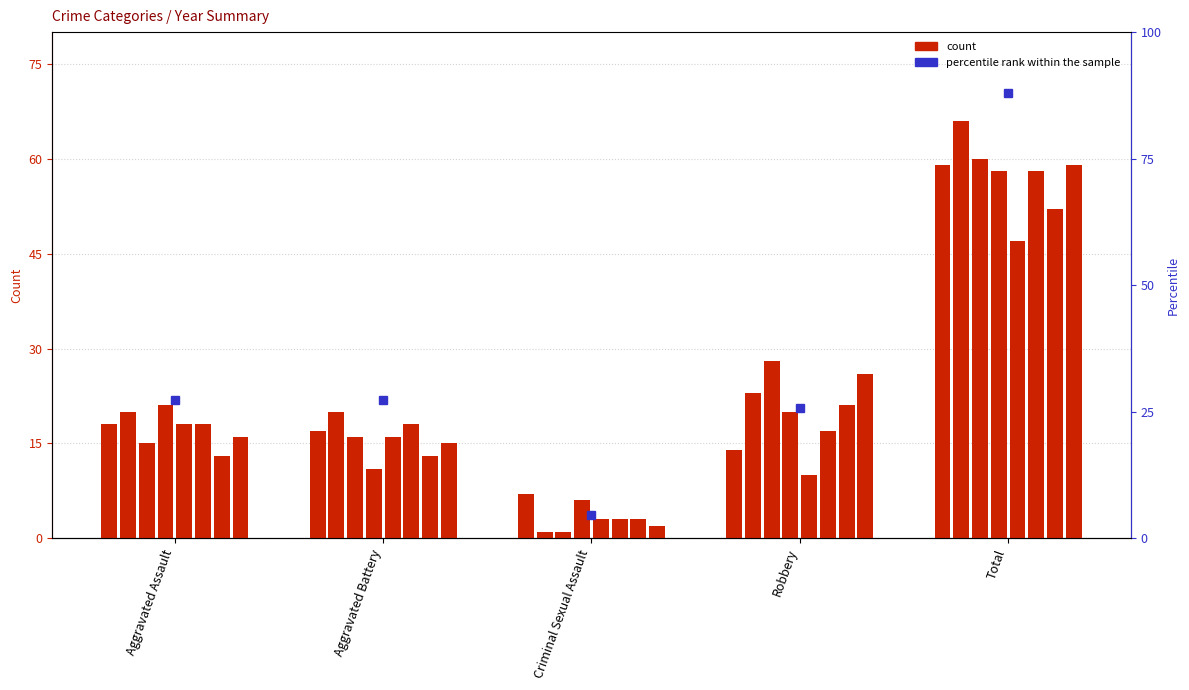

True or false: the data shows 43.3 at Aggravated Assault.

False